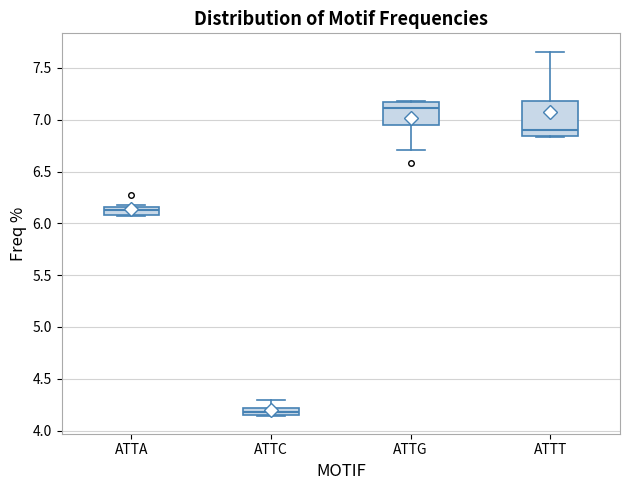

Comparing the boxes themselves (not the whiskers), which one is the tallest?

ATTT